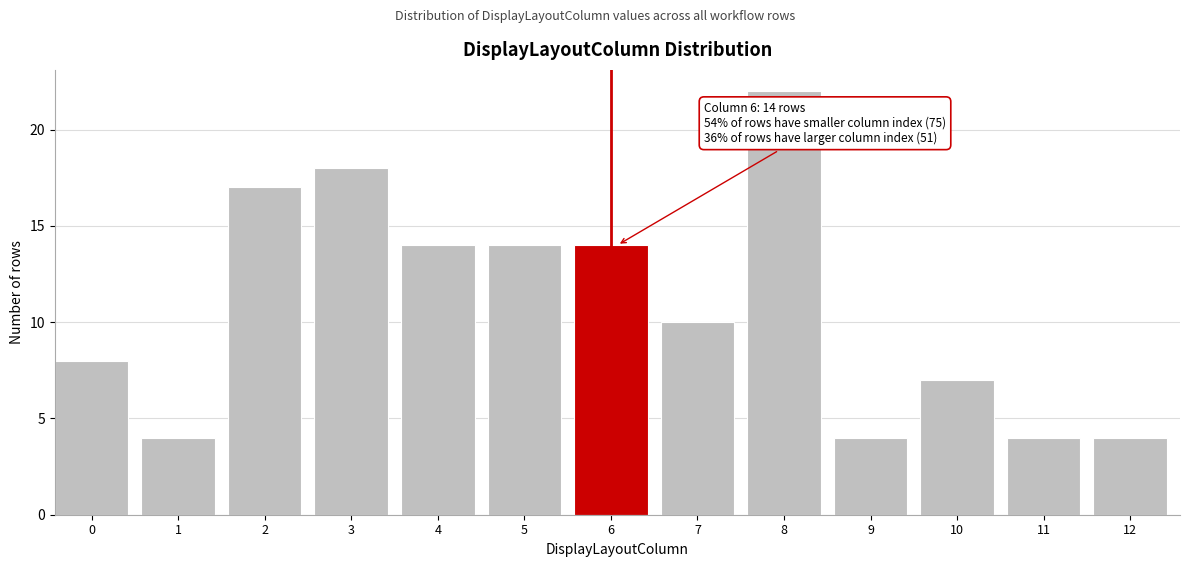

Reading left to right, extract all data points from this chart.

0=8	1=4	2=17	3=18	4=14	5=14	6=14	7=10	8=22	9=4	10=7	11=4	12=4